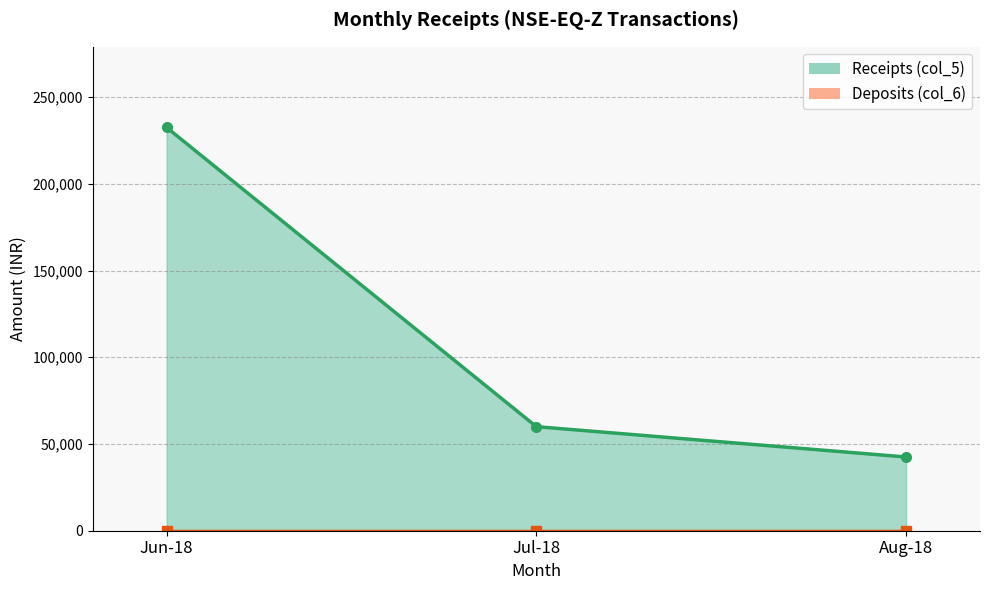

True or false: Deposits (col_6) and Receipts (col_5) cross at least once.

False